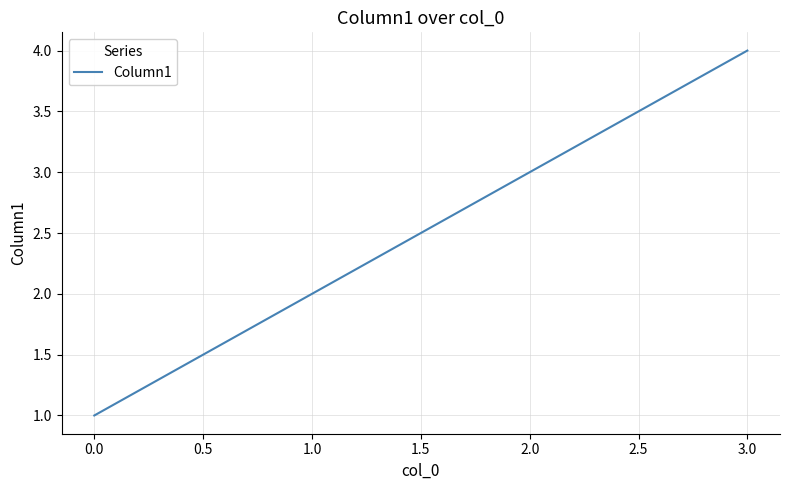

What is the minimum value shown in the chart?

1